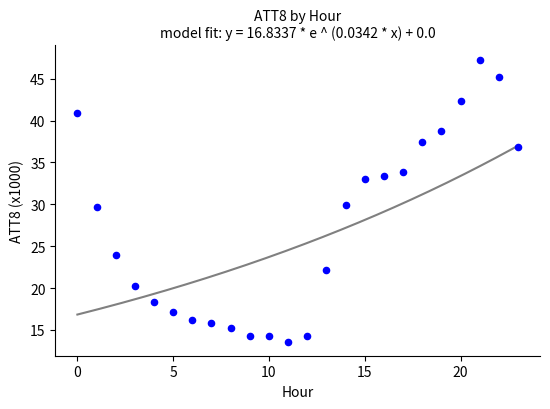

What is the range of Y values (max minus min)?

33.7